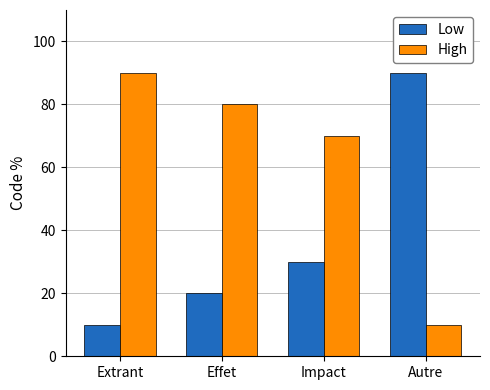

How many data points does each series have?

4